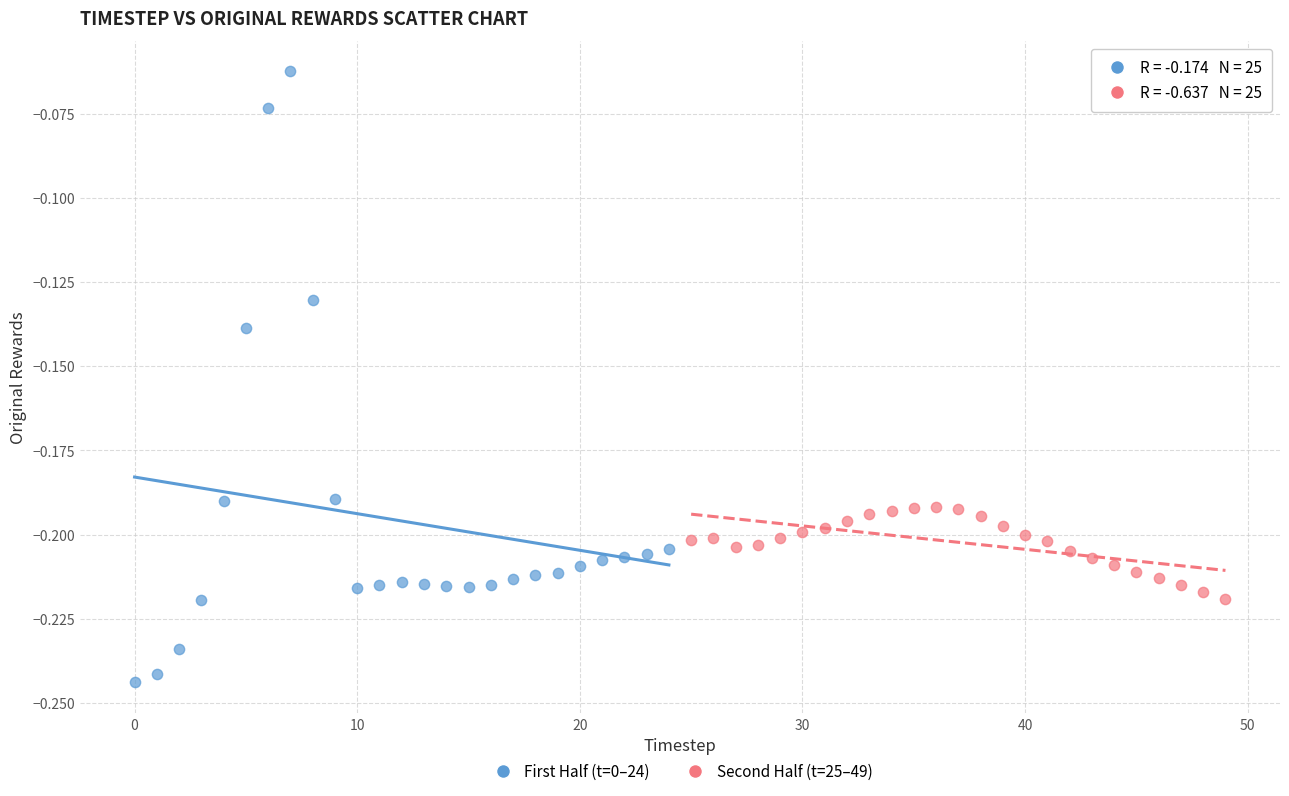

Which series contains the highest Y value?

First Half (t=0–24)